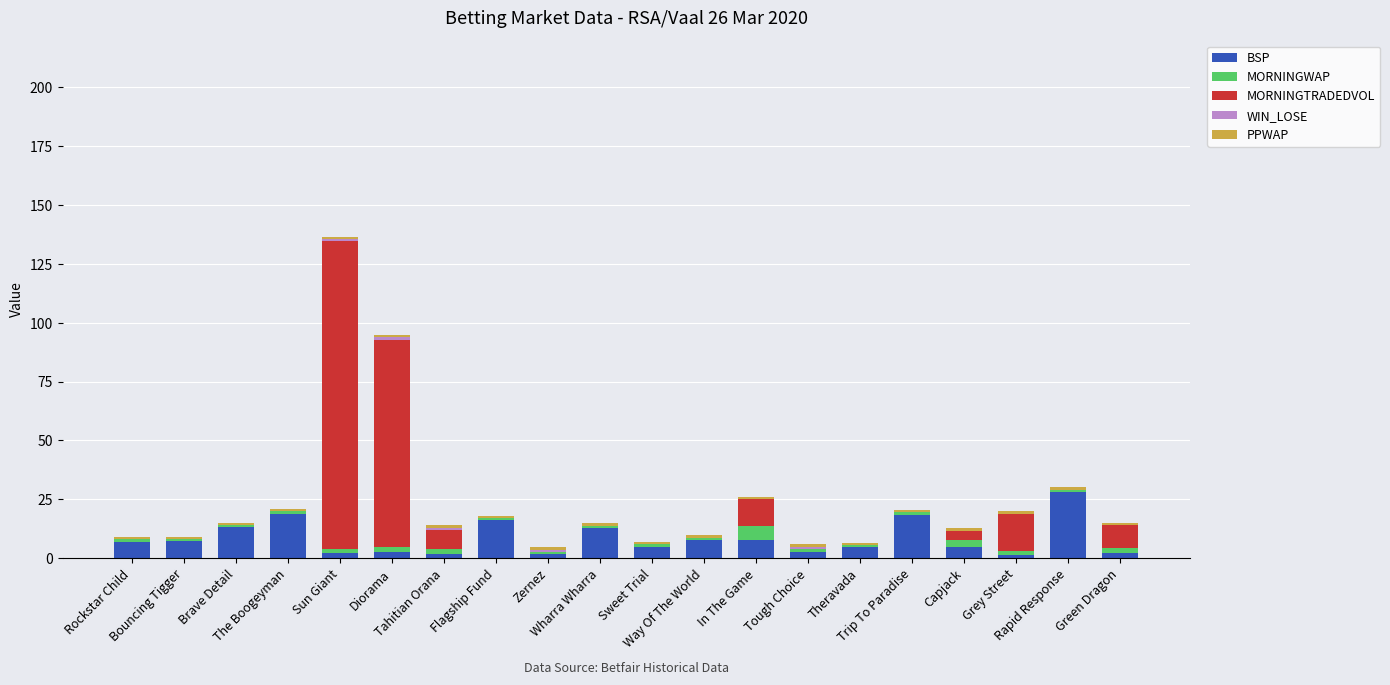

What is the maximum value for BSP?

28.0